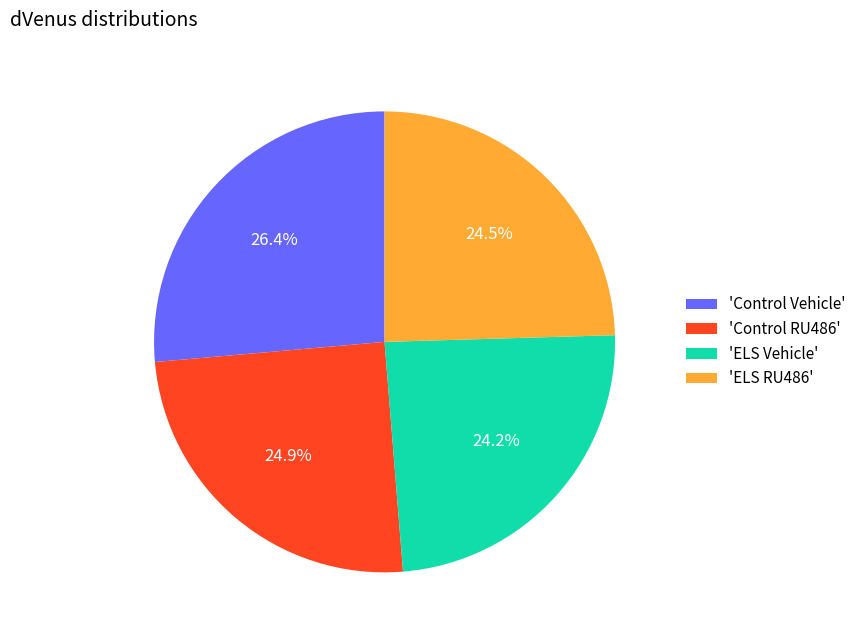

What is the largest slice in the pie chart?

'Control Vehicle'